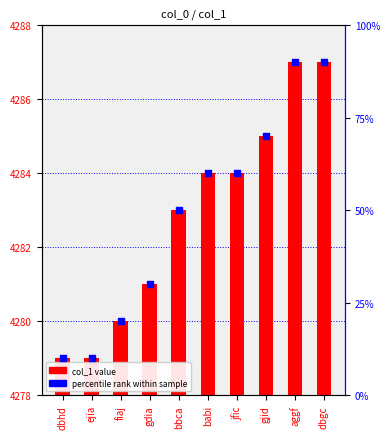

At which category is the sum across all series the highest?

aggf